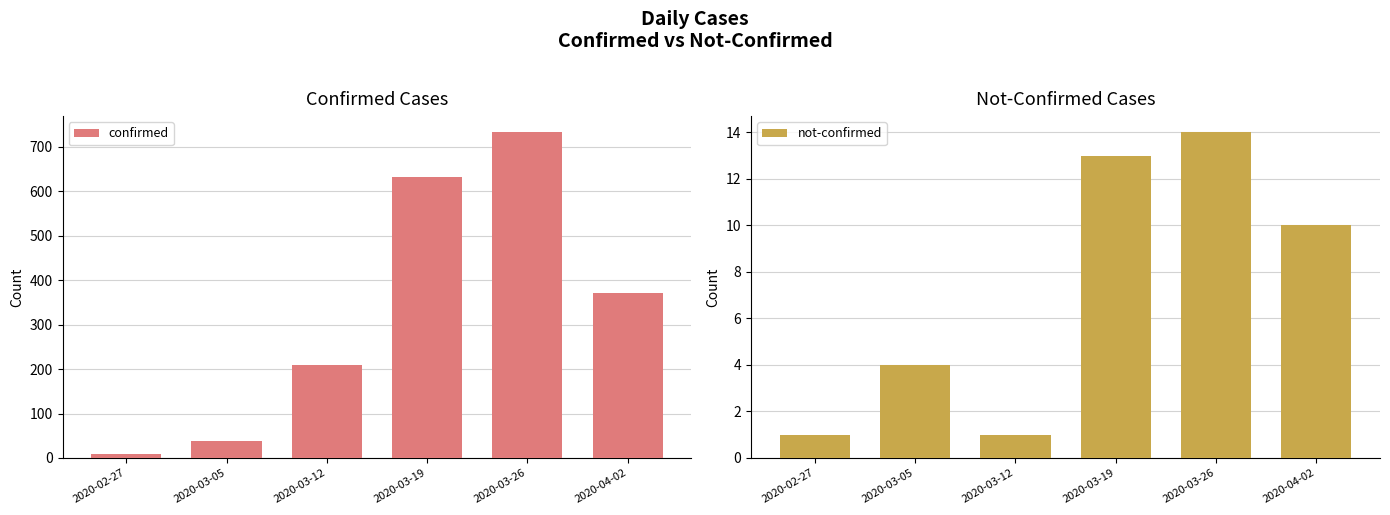

Is it true that not-confirmed equals 6 at 2020-03-19?

False